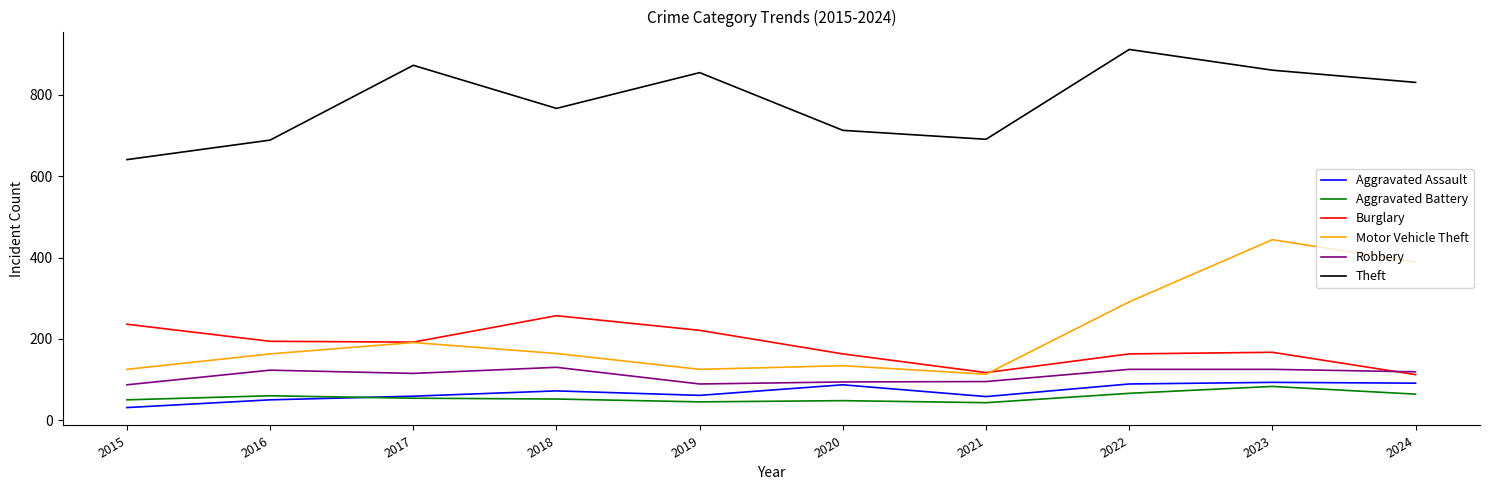

True or false: Robbery and Theft intersect in this chart.

False